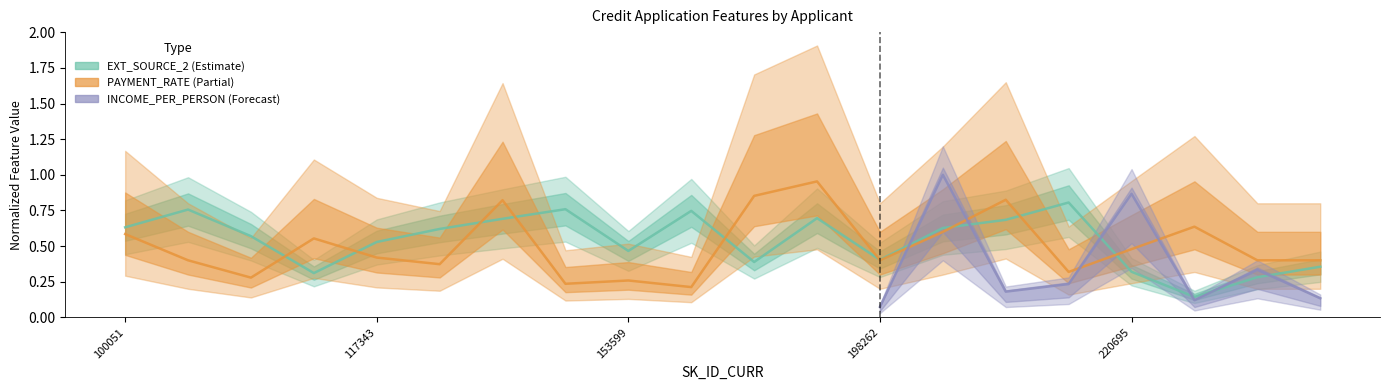

True or false: PAYMENT_RATE has more than 2 points higher than both neighbors.

True